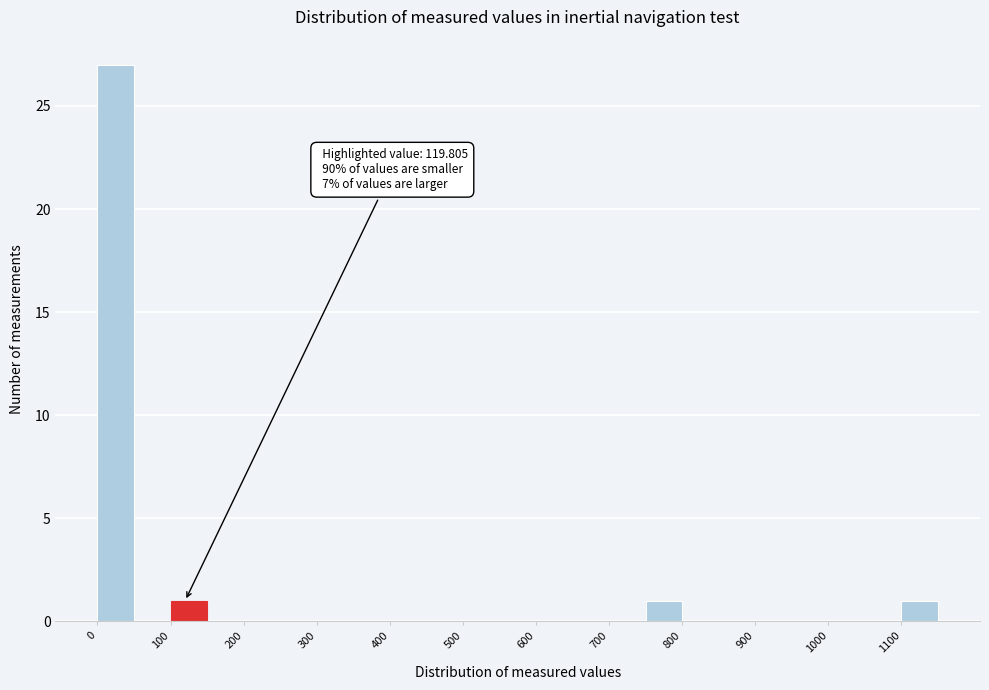

Which range on the x-axis has the tallest bar?

0 to 50